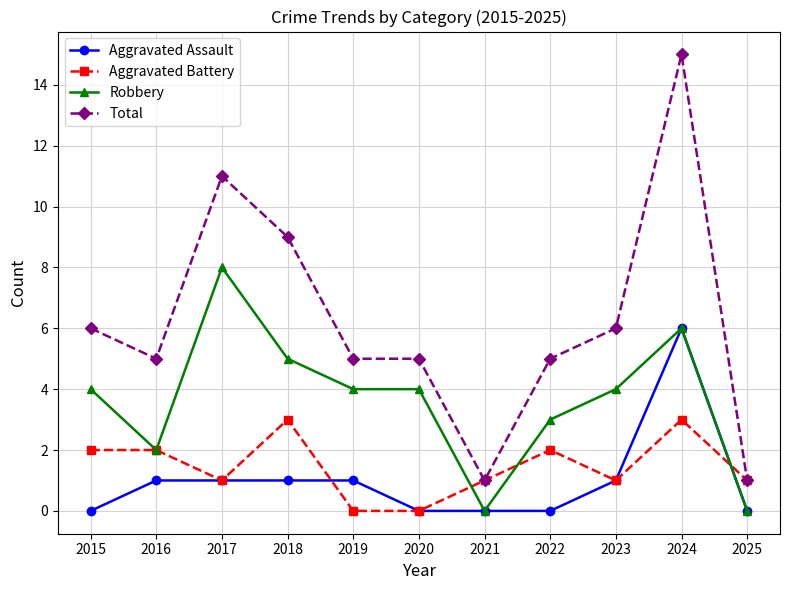

How many lines are shown in the chart?

4